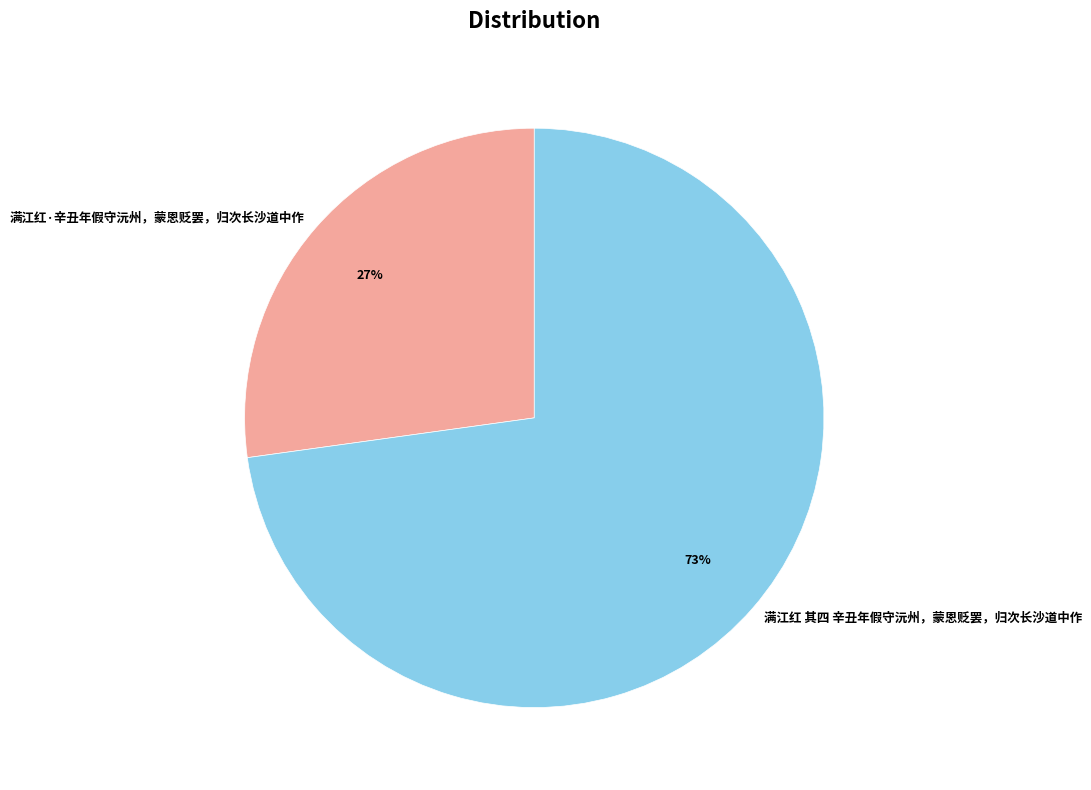

Combined, do 满江红 其四 辛丑年假守沅州，蒙恩贬罢，归次长沙道中作 and 满江红·辛丑年假守沅州，蒙恩贬罢，归次长沙道中作 account for over 50%?

Yes